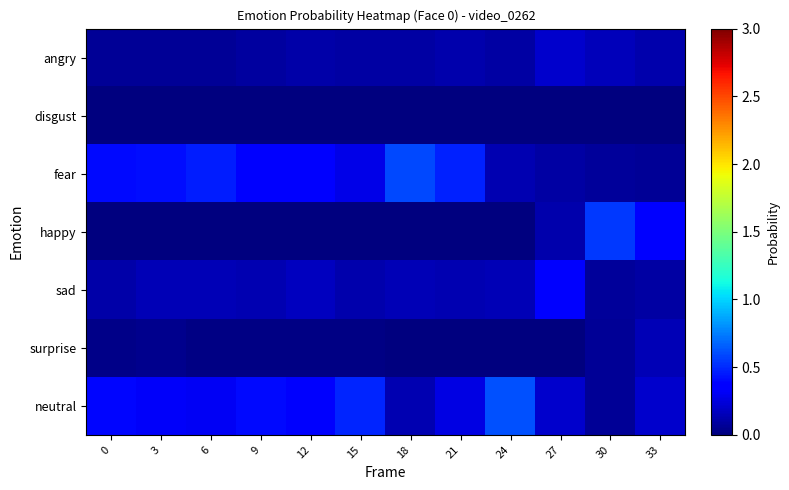

Reading right to left, transcribe all the data shown in this chart.

angry: 33=0.1	30=0.2	27=0.2	24=0.1	21=0.1	18=0.1	15=0.1	12=0.1	9=0.1	6=0.1	3=0.1	0=0.1
disgust: 33=0.0	30=0.0	27=0.0	24=0.0	21=0.0	18=0.0	15=0.0	12=0.0	9=0.0	6=0.0	3=0.0	0=0.0
fear: 33=0.1	30=0.1	27=0.1	24=0.1	21=0.5	18=0.6	15=0.3	12=0.4	9=0.3	6=0.5	3=0.4	0=0.4
happy: 33=0.3	30=0.6	27=0.1	24=0.0	21=0.0	18=0.0	15=0.0	12=0.0	9=0.0	6=0.0	3=0.0	0=0.0
sad: 33=0.1	30=0.1	27=0.4	24=0.1	21=0.1	18=0.1	15=0.1	12=0.2	9=0.1	6=0.1	3=0.1	0=0.1
surprise: 33=0.1	30=0.1	27=0.0	24=0.0	21=0.0	18=0.0	15=0.0	12=0.0	9=0.0	6=0.0	3=0.0	0=0.0
neutral: 33=0.2	30=0.1	27=0.2	24=0.6	21=0.3	18=0.1	15=0.5	12=0.3	9=0.4	6=0.3	3=0.3	0=0.4